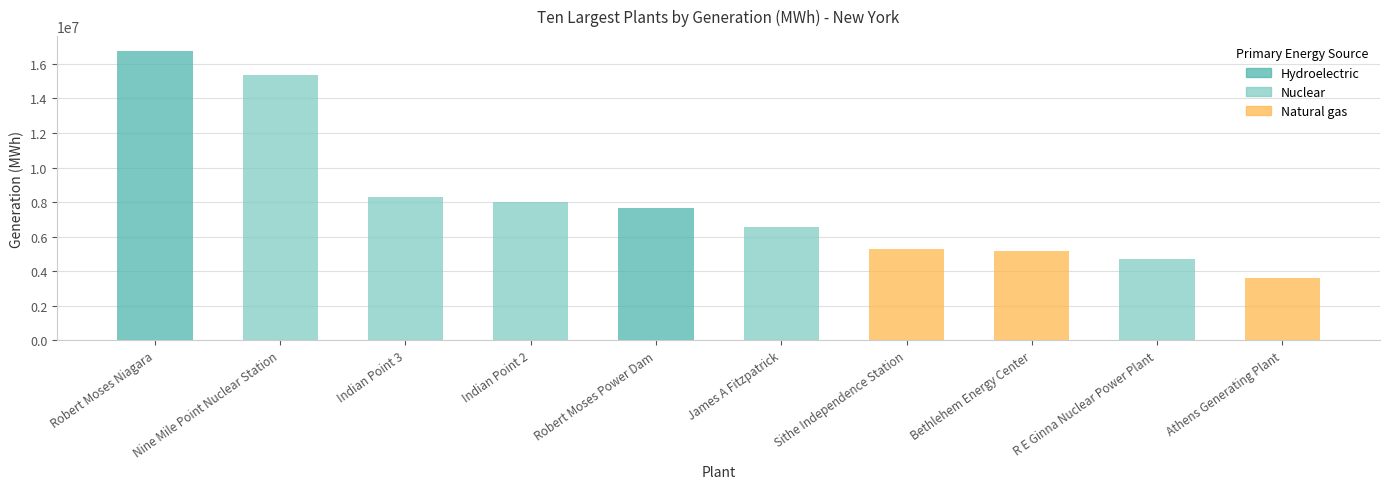

What is the change in value from Robert Moses Power Dam to Bethlehem Energy Center?

-2497438